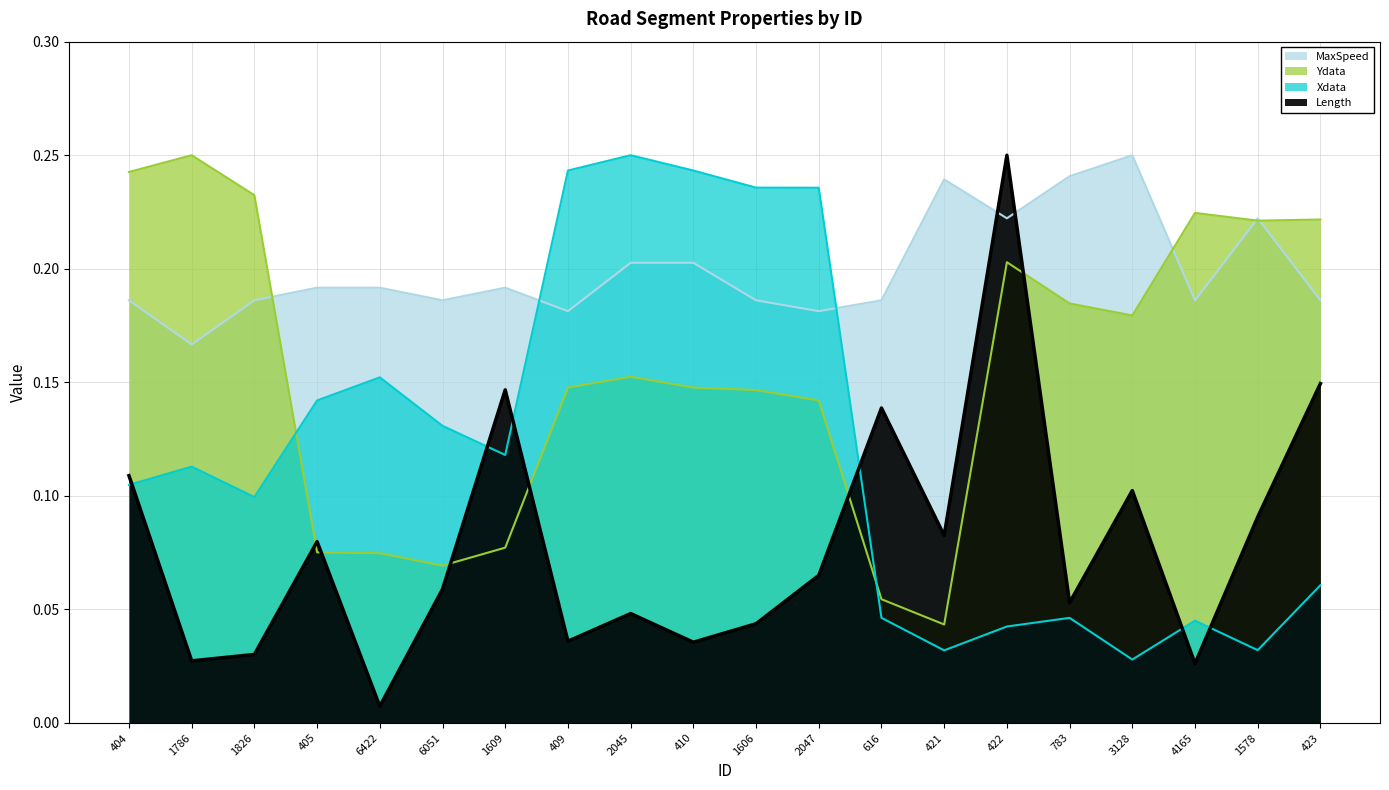

What is the approximate value of Xdata at 1606?

0.2